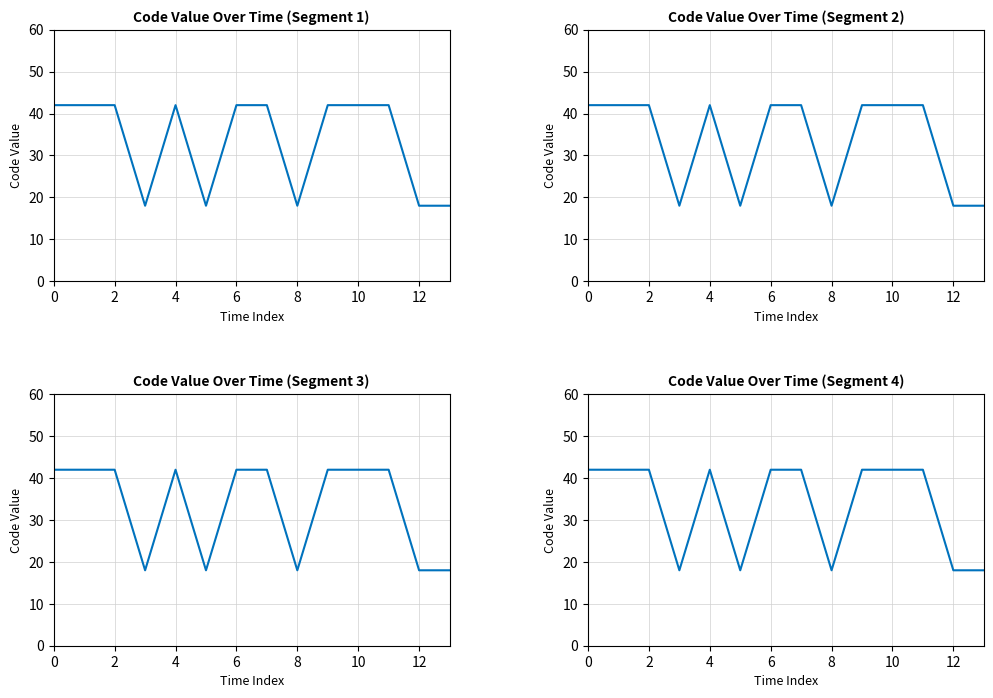

How many categories are shown in the chart?

14